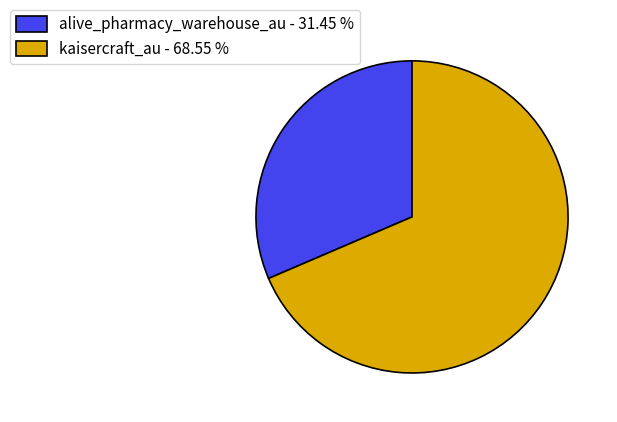

Combined, do kaisercraft_au - 68.55 % and alive_pharmacy_warehouse_au - 31.45 % account for over 50%?

Yes